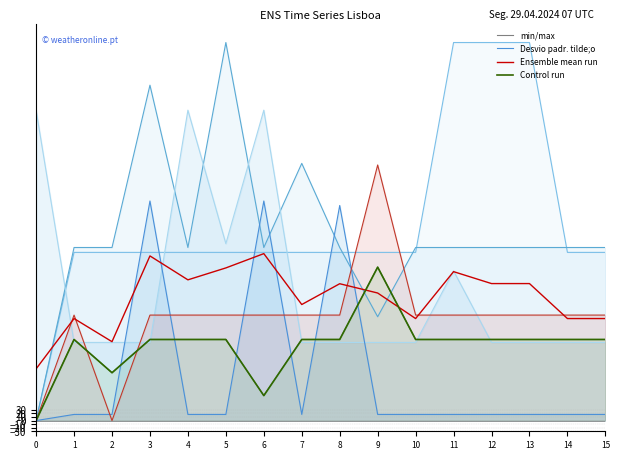

At which label does Ensemble mean run first exceed 383?

3